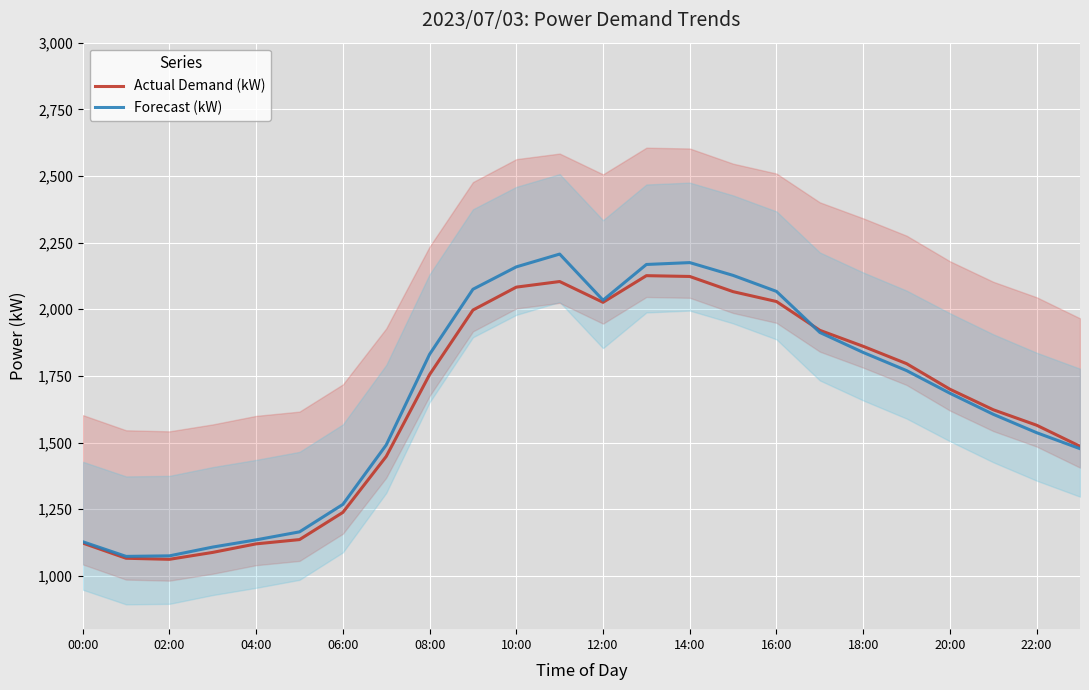

What is the label of the 1st point from the right?

23